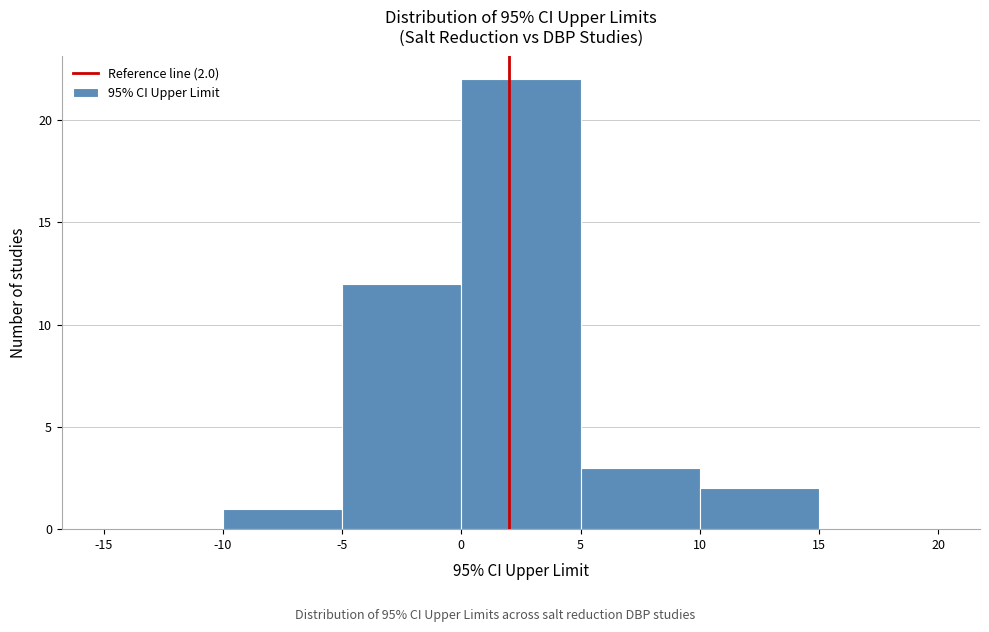

Which range on the x-axis has the tallest bar?

0 to 5